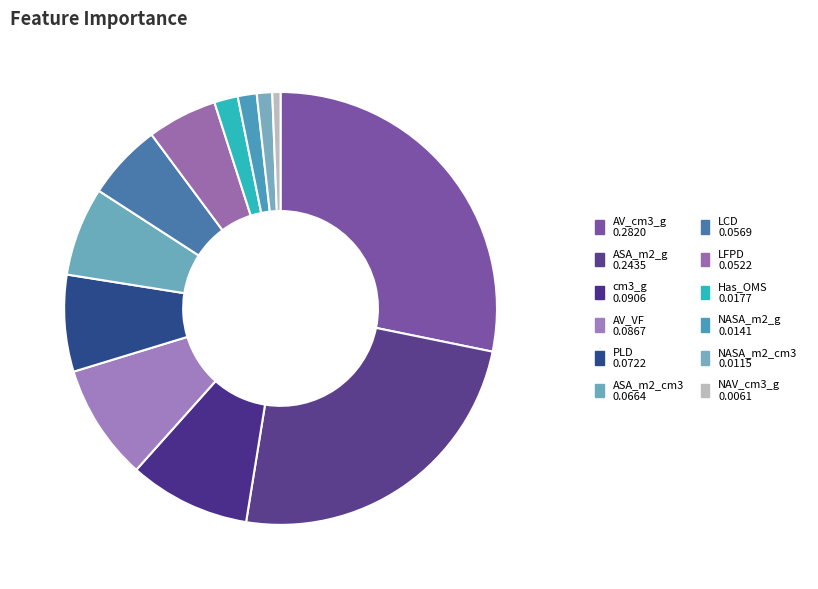

Does LCD account for over 50% of the chart?

No